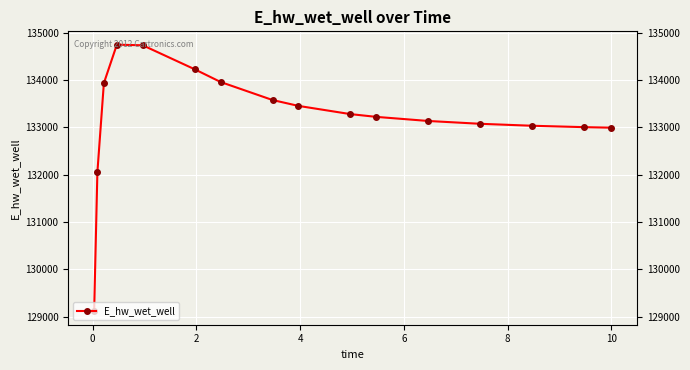

What is the difference between the maximum and second lowest values?

2694.0